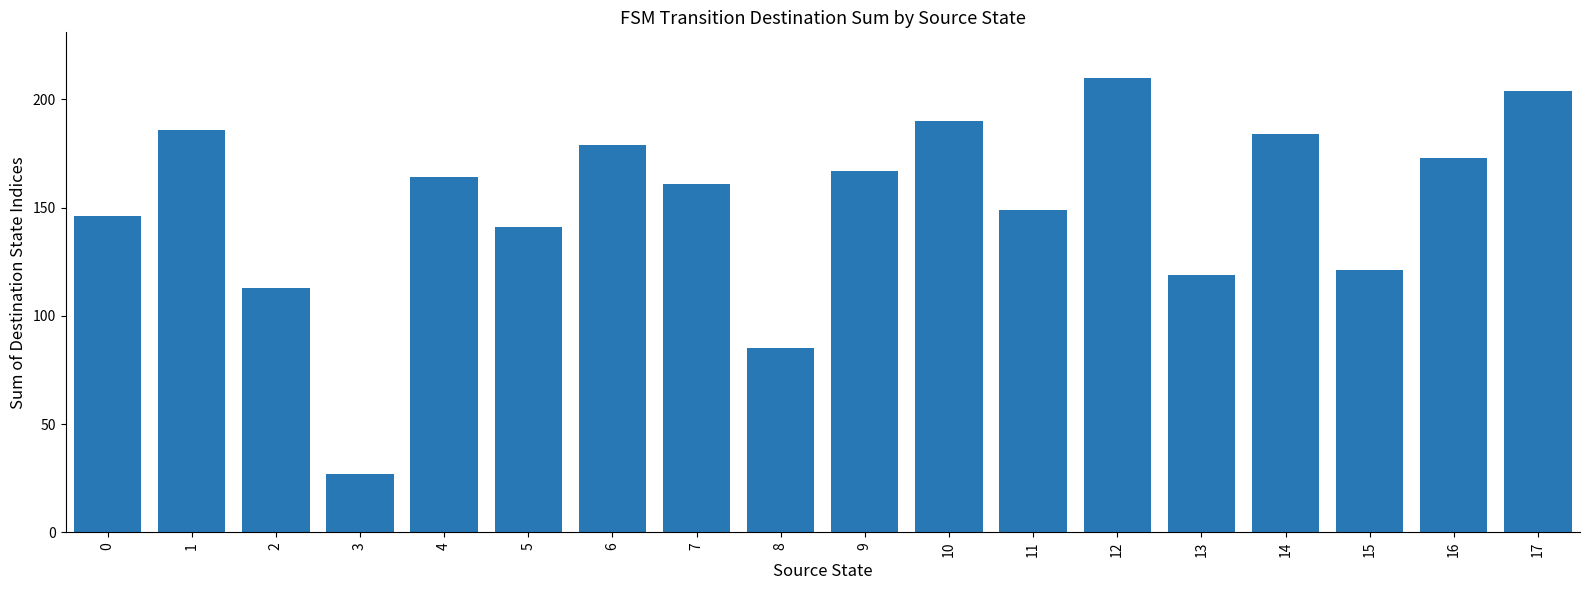

Is it true that the value at 4 is 164?

True